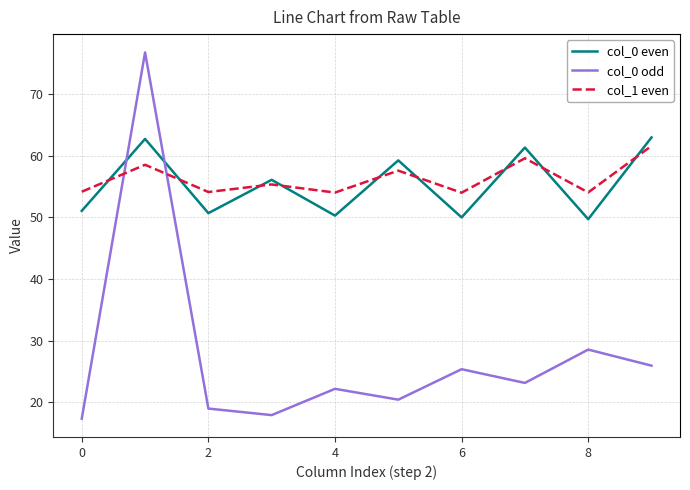

How many intersections are there between col_0 even and col_1 even?

9